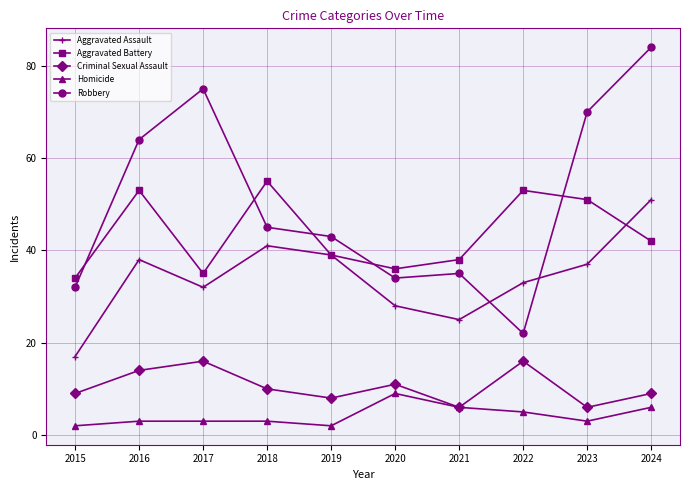

Which series changed the most between 2015 and 2019?

Aggravated Assault